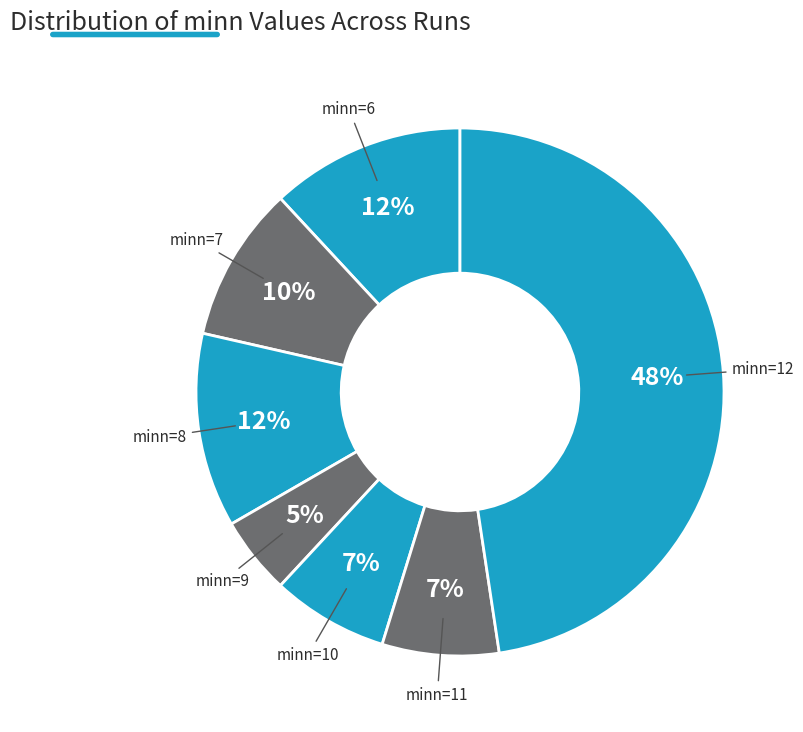

What is the largest slice in the pie chart?

minn=12